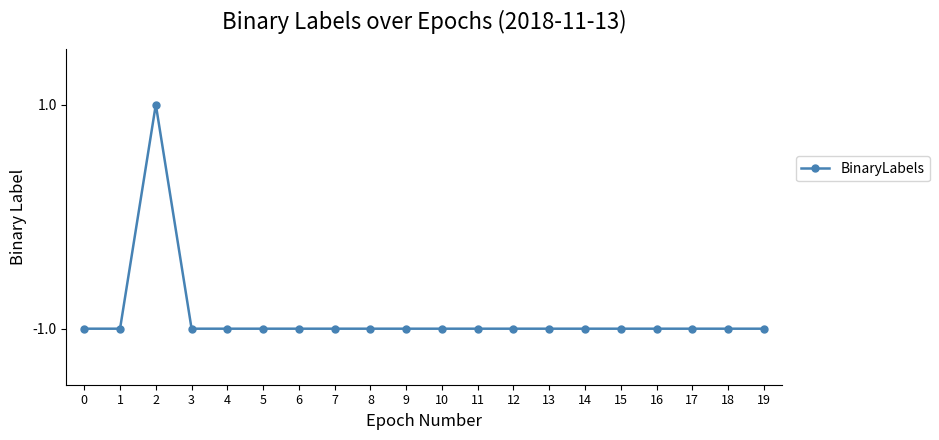

What is the value of the 2nd point from the left?

-1